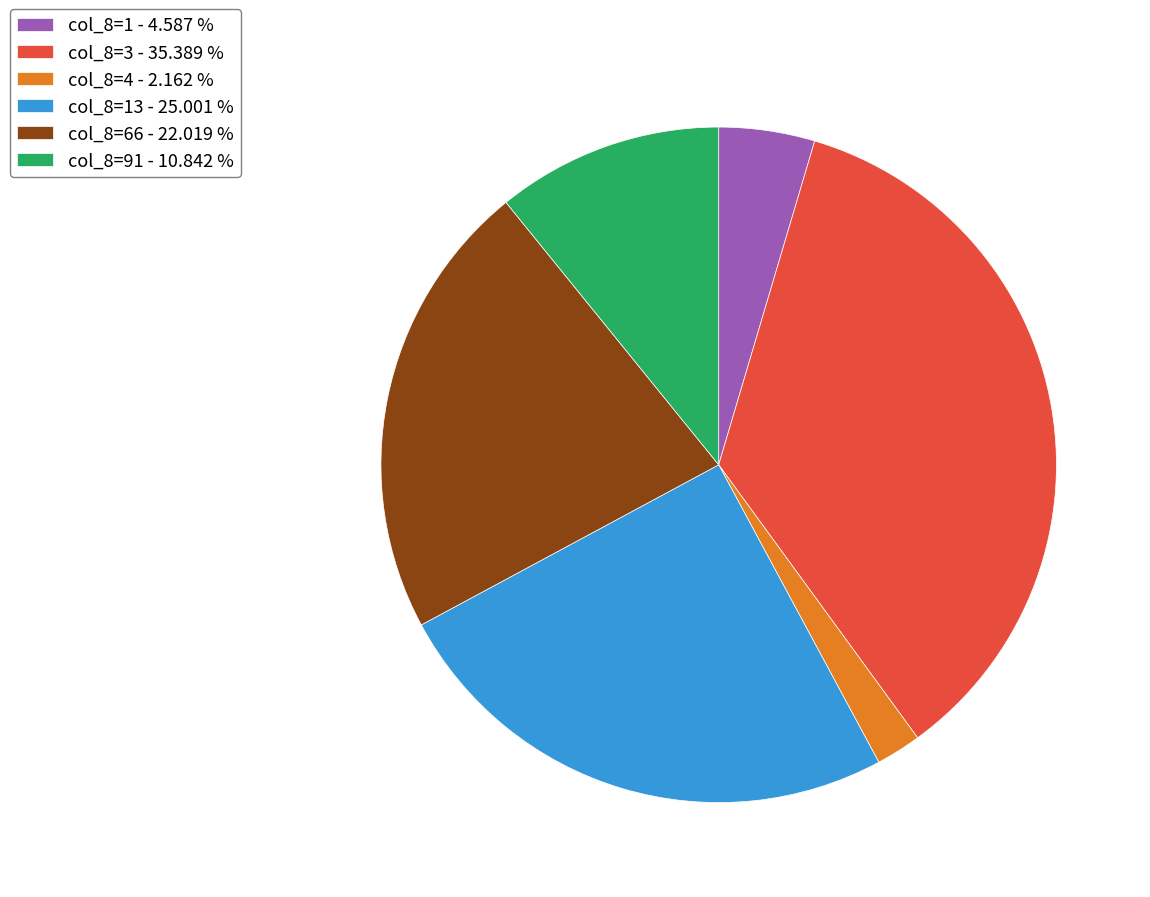

Is the sum of col_8=3 - 35.389 % and col_8=13 - 25.001 % greater than half?

Yes